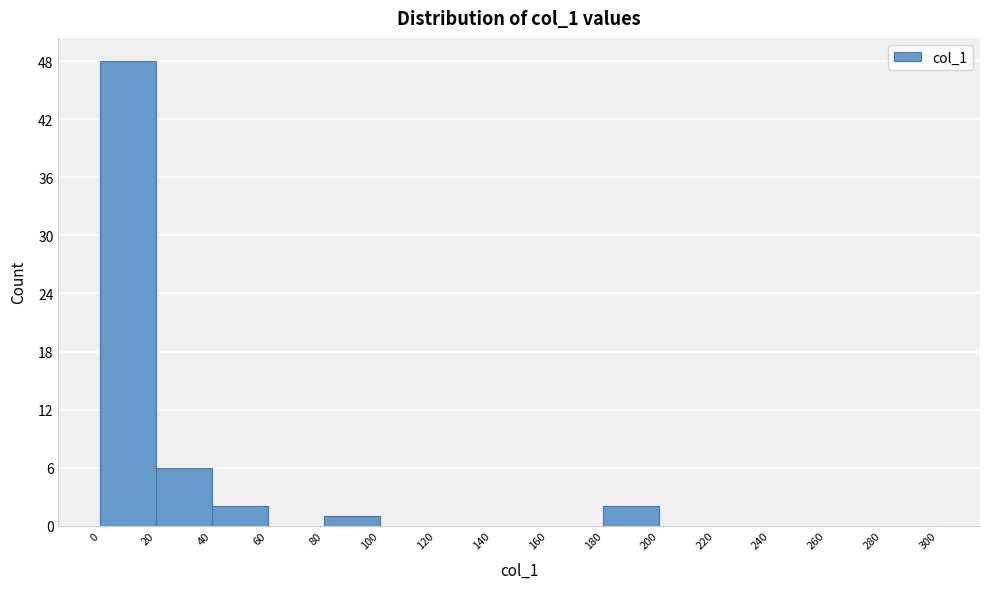

Over which range of the x-axis is the bar tallest?

0 to 20